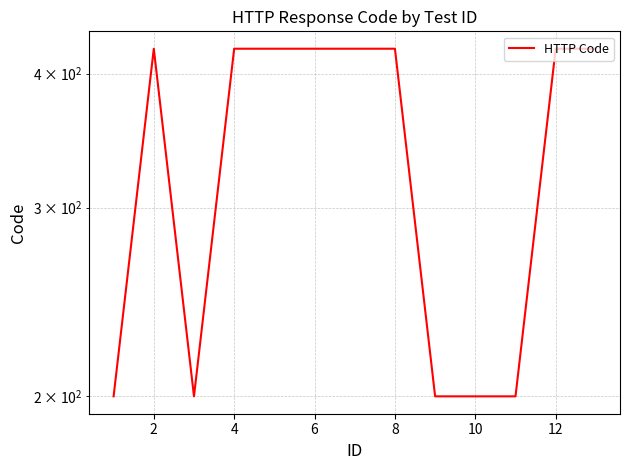

Count the number of categories in the chart.

13